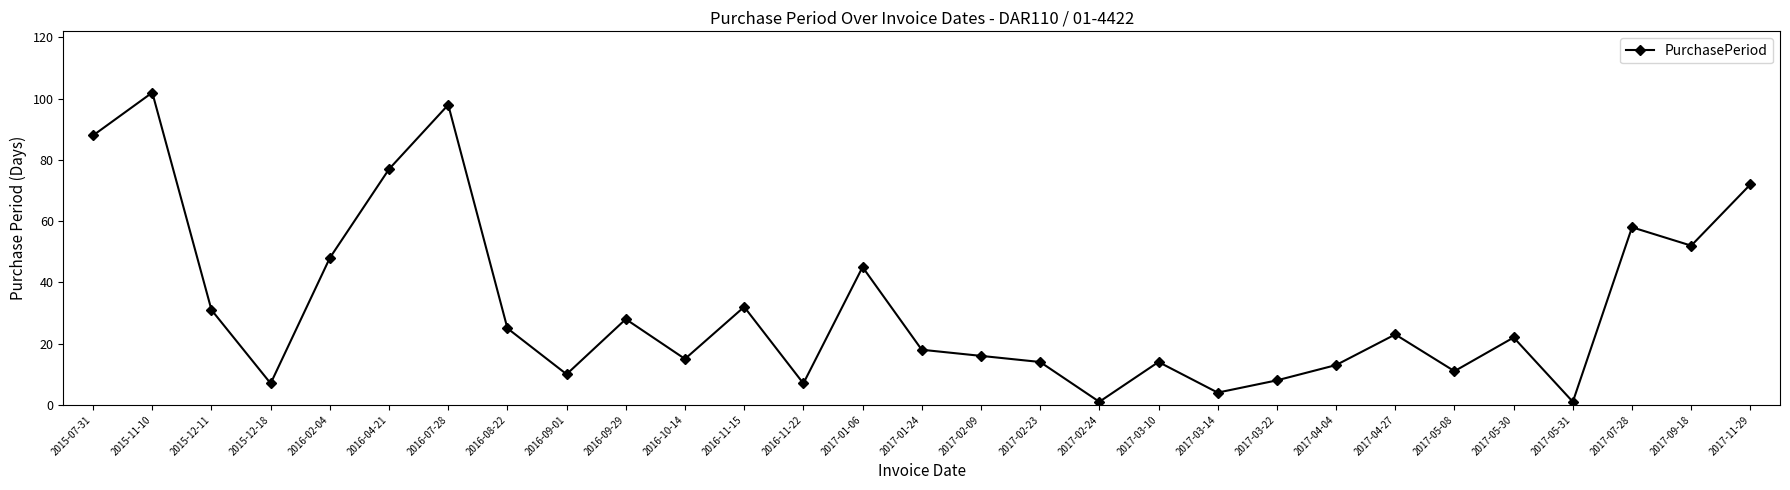

What is the label of the 14th point from the left?

2017-01-06